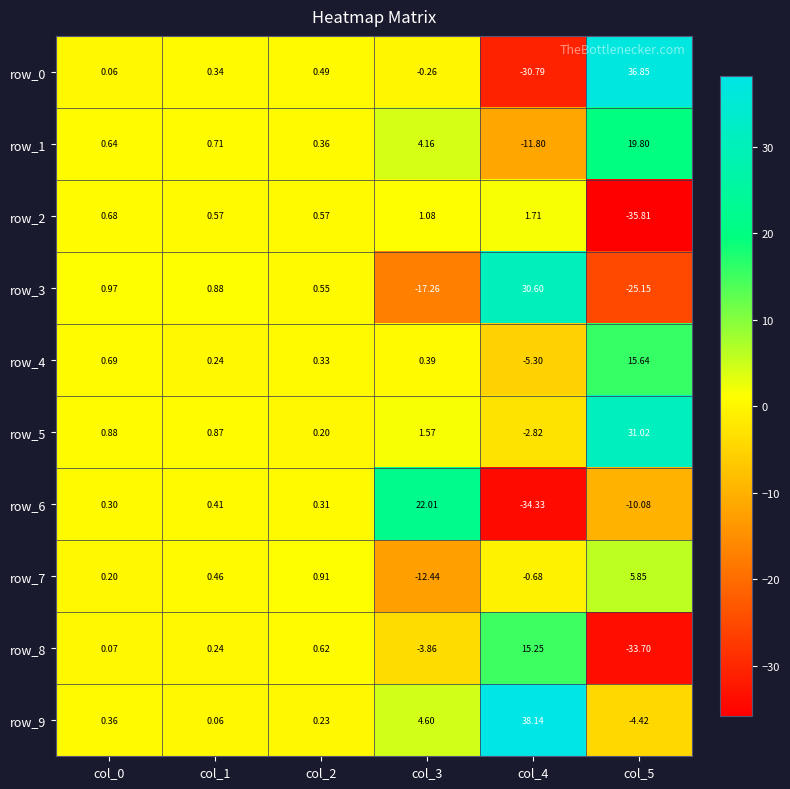

How many values in row_8 are above zero?

4